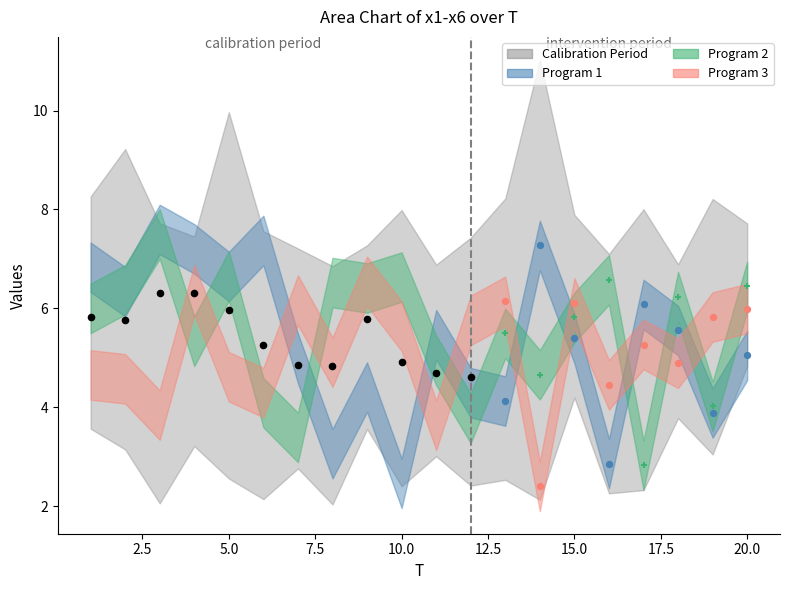

Is the value of x4 at 15 greater than the value of x1 at 11?

Yes